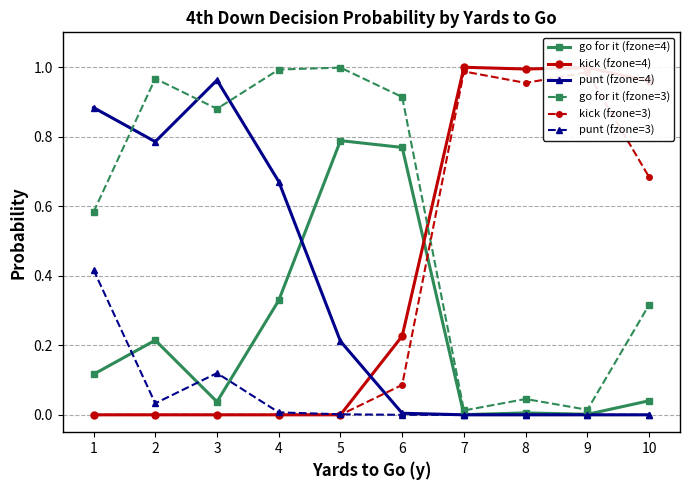

True or false: go for it (fzone=3) and go for it (fzone=4) cross at least once.

False